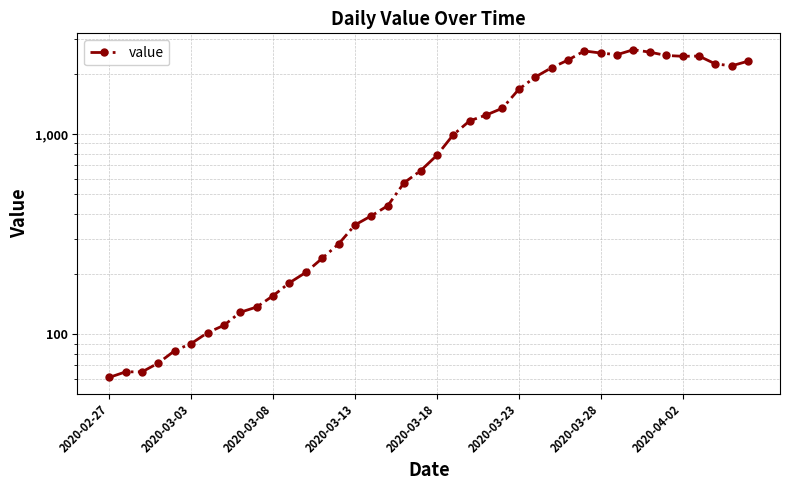

What is the sum of all values?

44980